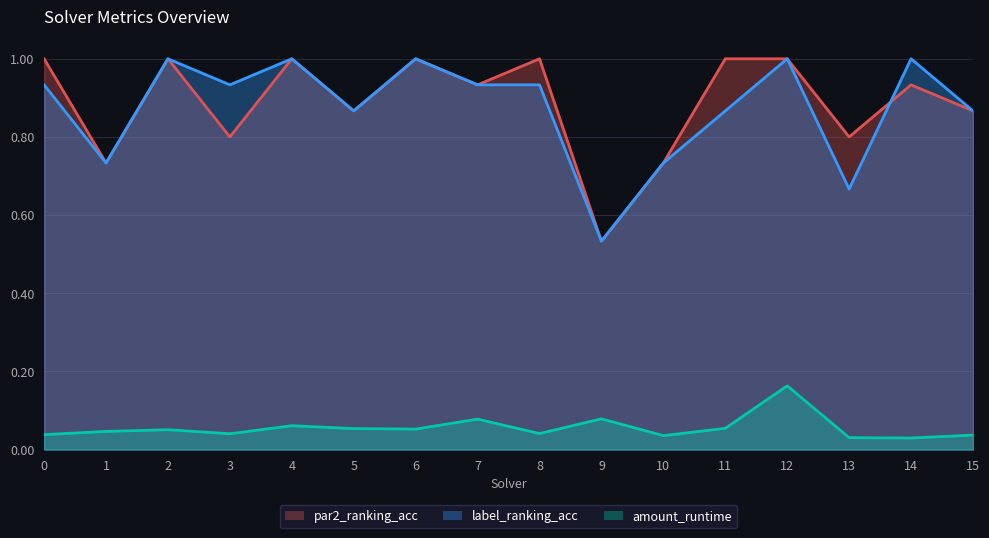

Reading left to right, list all the values displayed in this chart.

par2_ranking_acc: 0=1.0	1=0.7	2=1.0	3=0.8	4=1.0	5=0.9	6=1.0	7=0.9	8=1.0	9=0.5	10=0.7	11=1.0	12=1.0	13=0.8	14=0.9	15=0.9
label_ranking_acc: 0=0.9	1=0.7	2=1.0	3=0.9	4=1.0	5=0.9	6=1.0	7=0.9	8=0.9	9=0.5	10=0.7	11=0.9	12=1.0	13=0.7	14=1.0	15=0.9
amount_runtime: 0=0.0	1=0.0	2=0.1	3=0.0	4=0.1	5=0.1	6=0.1	7=0.1	8=0.0	9=0.1	10=0.0	11=0.1	12=0.2	13=0.0	14=0.0	15=0.0